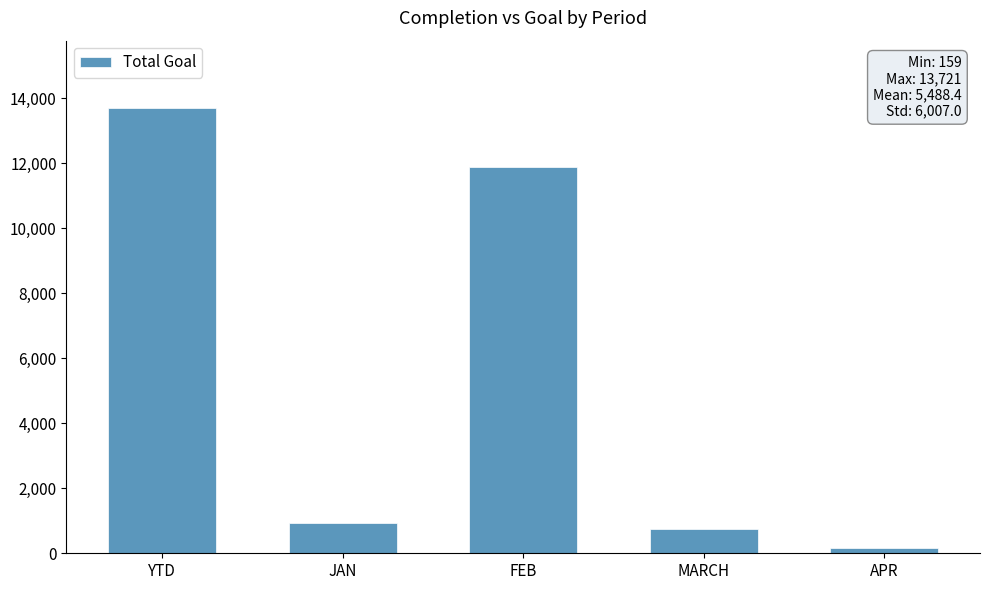

What is the difference between the maximum and minimum values?

13562